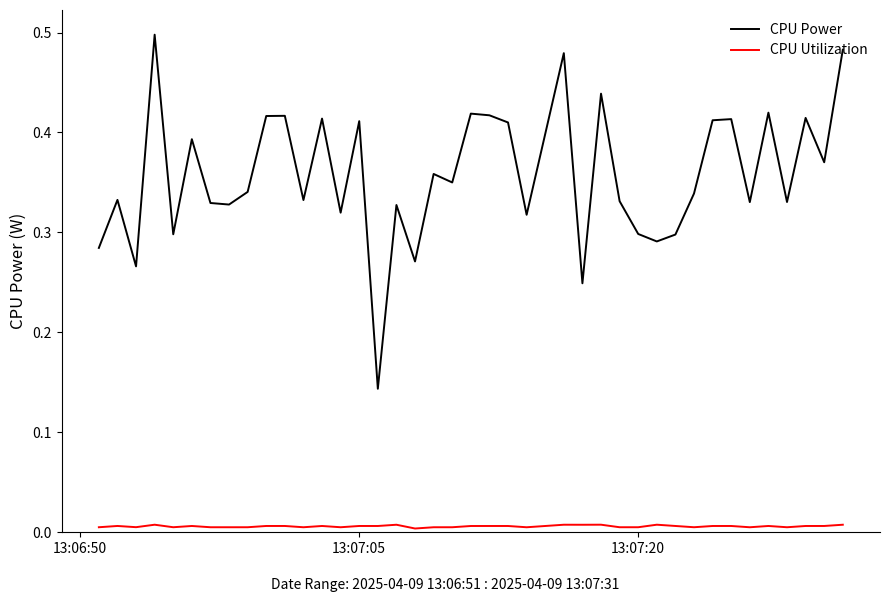

List the series in order of their overall mean, highest first.

CPU Power, CPU Utilization